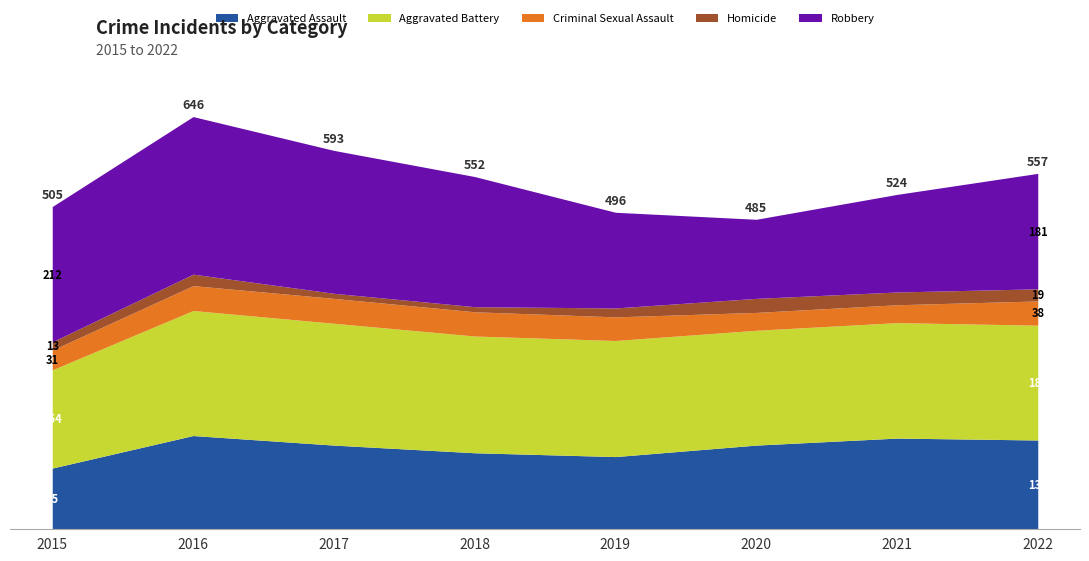

What is the lowest value of the Robbery series?

124